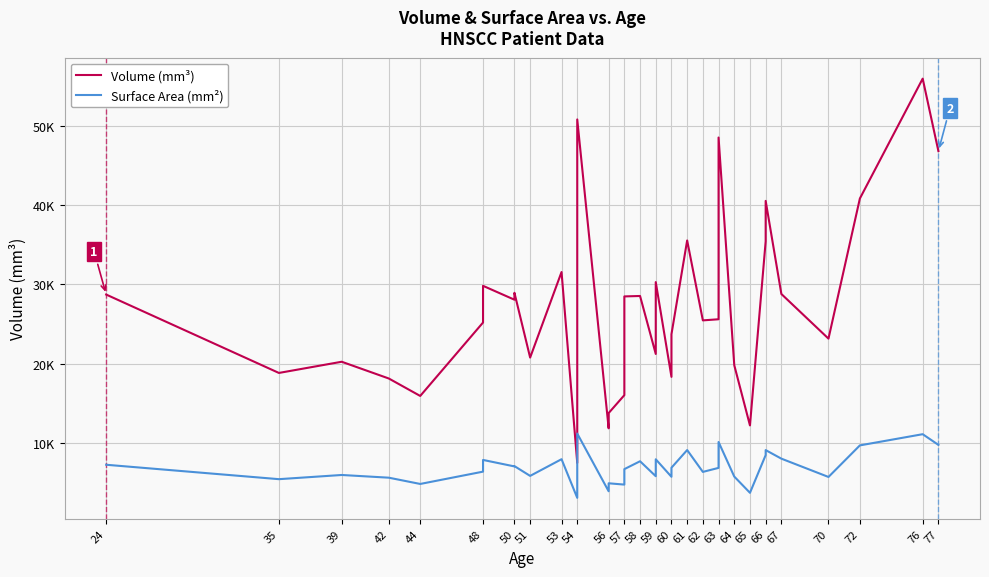

The value of Surface Area (mm²) at 48 is 7031.3. True or false?

True